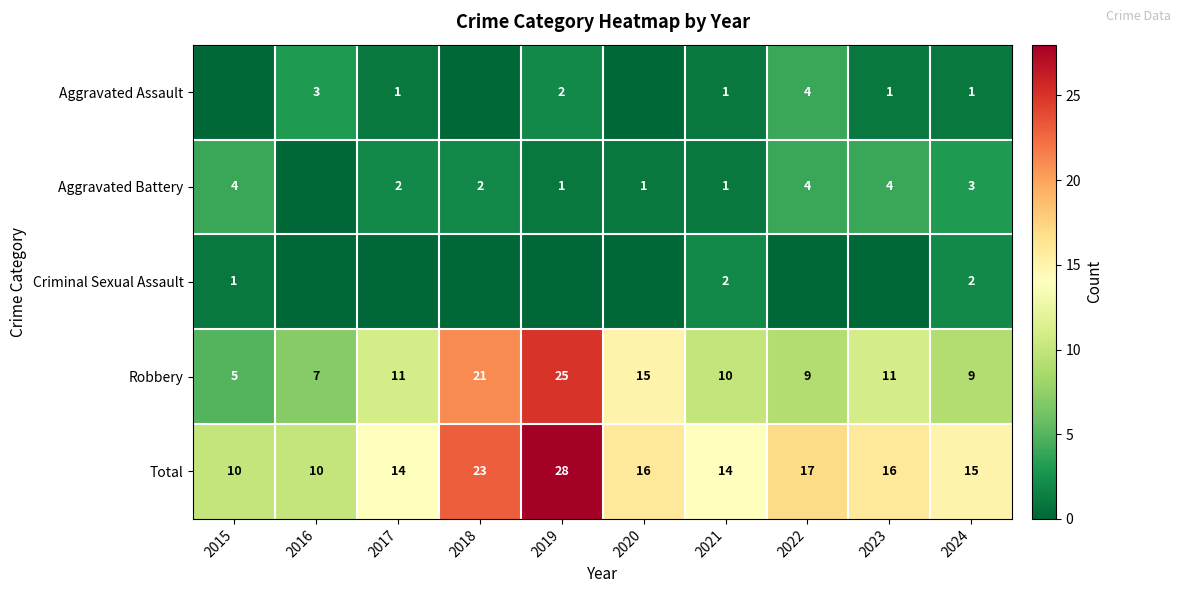

What is the difference between the second highest and minimum values in the Total series?

13